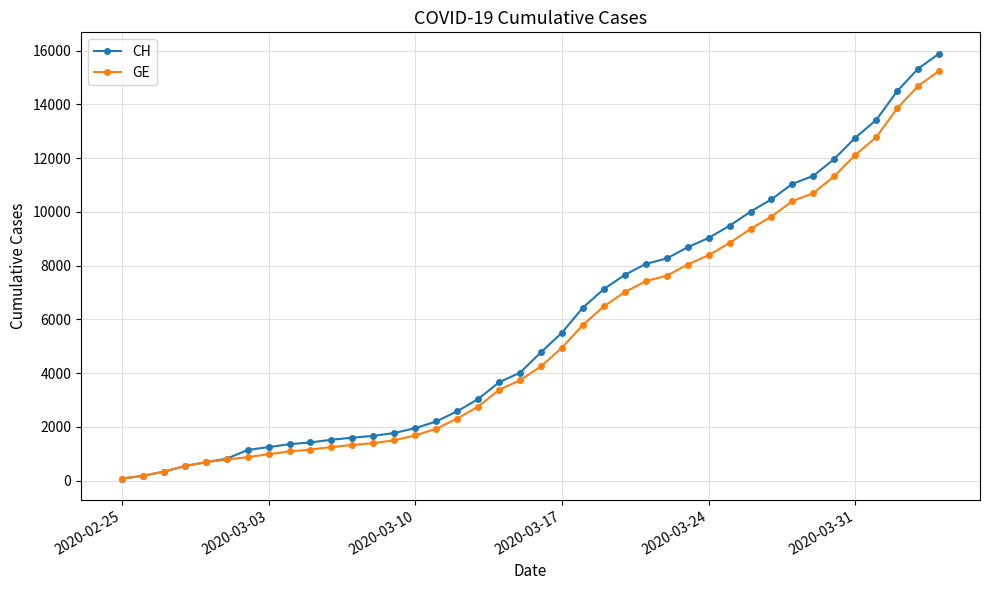

Rank the series by their average value, from highest to lowest.

CH, GE